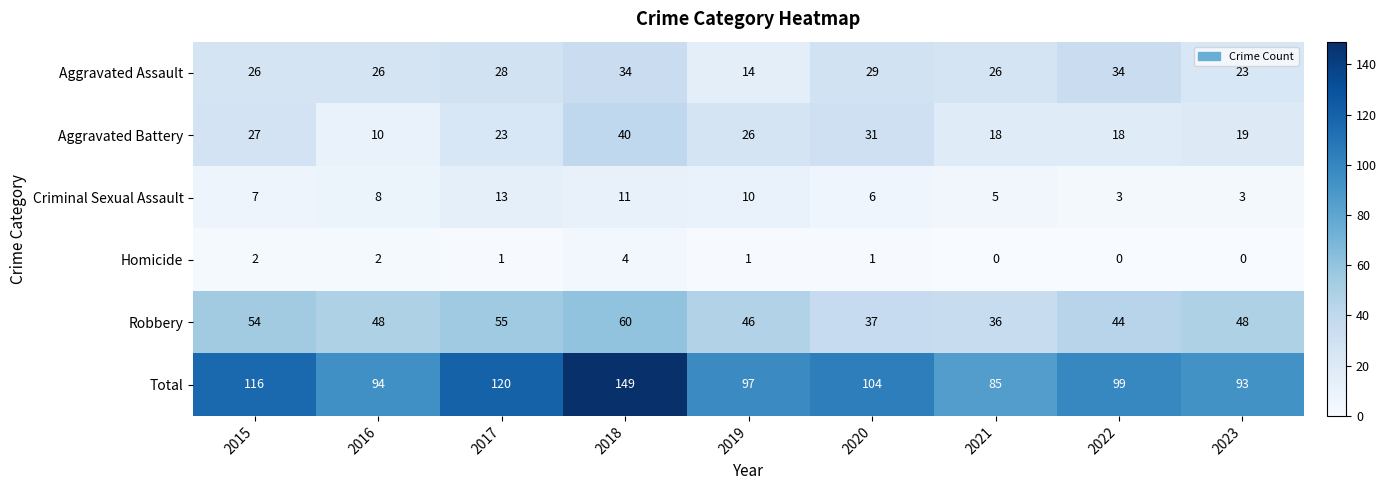

Read the Aggravated Assault value at 2018, to the nearest 10.

30